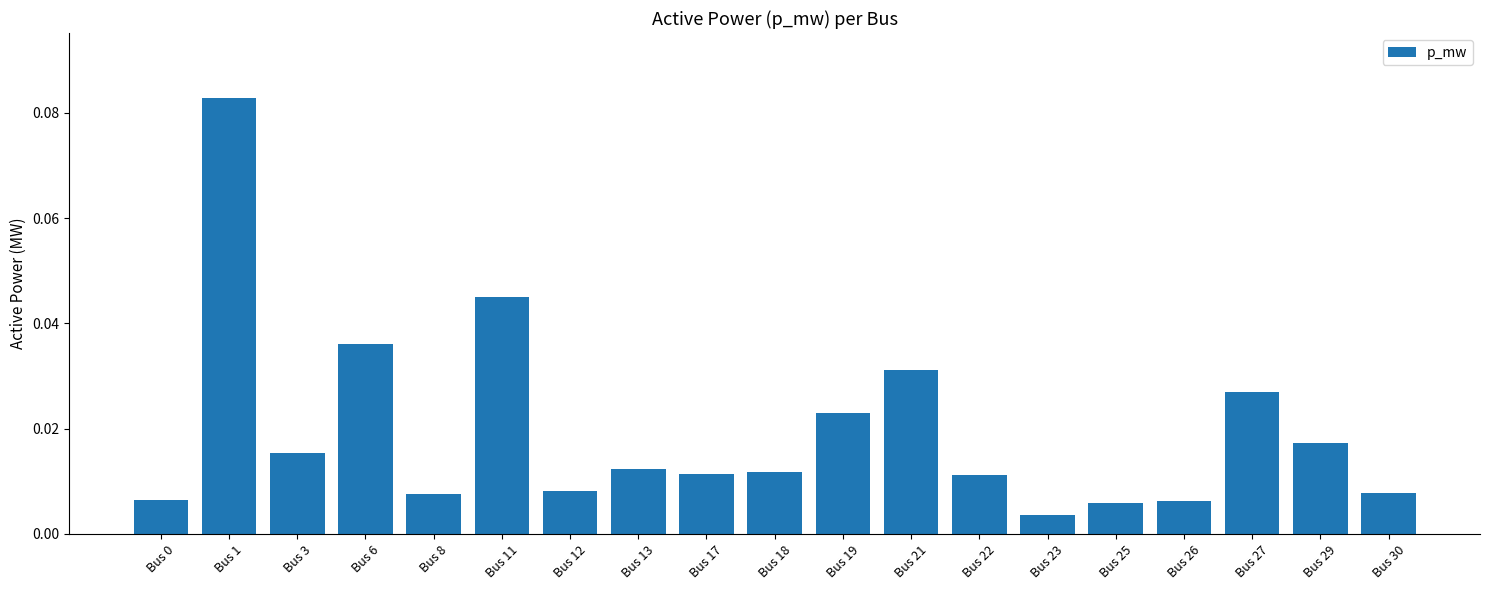

Where is the data nearest to the value 0?

Bus 23